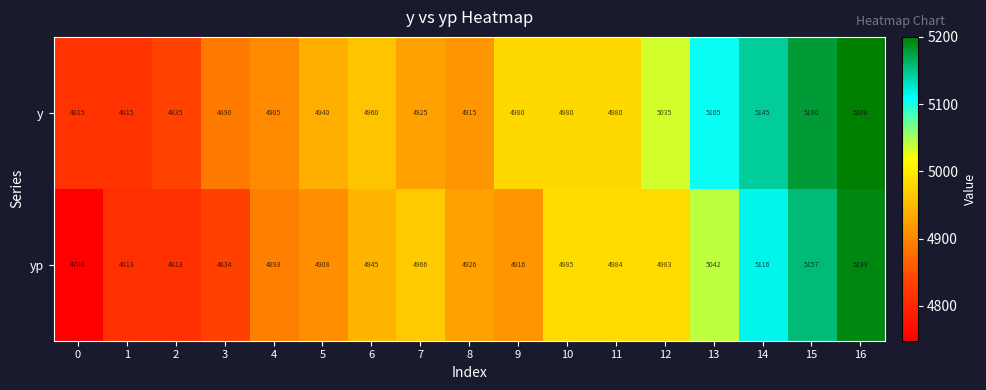

Rank the series by their maximum value, from highest to lowest.

y, yp